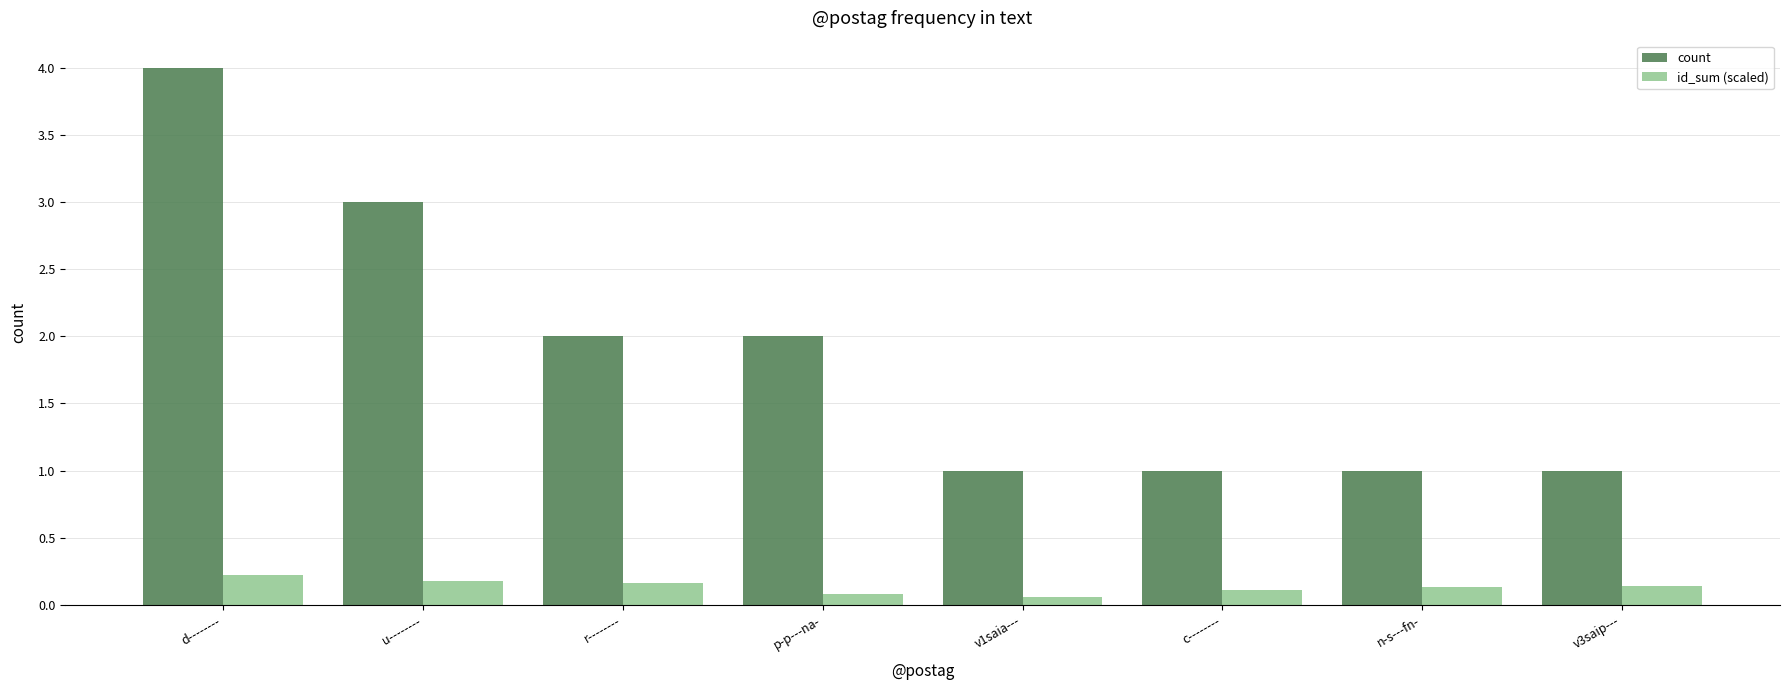

What is the smallest value displayed?

0.1